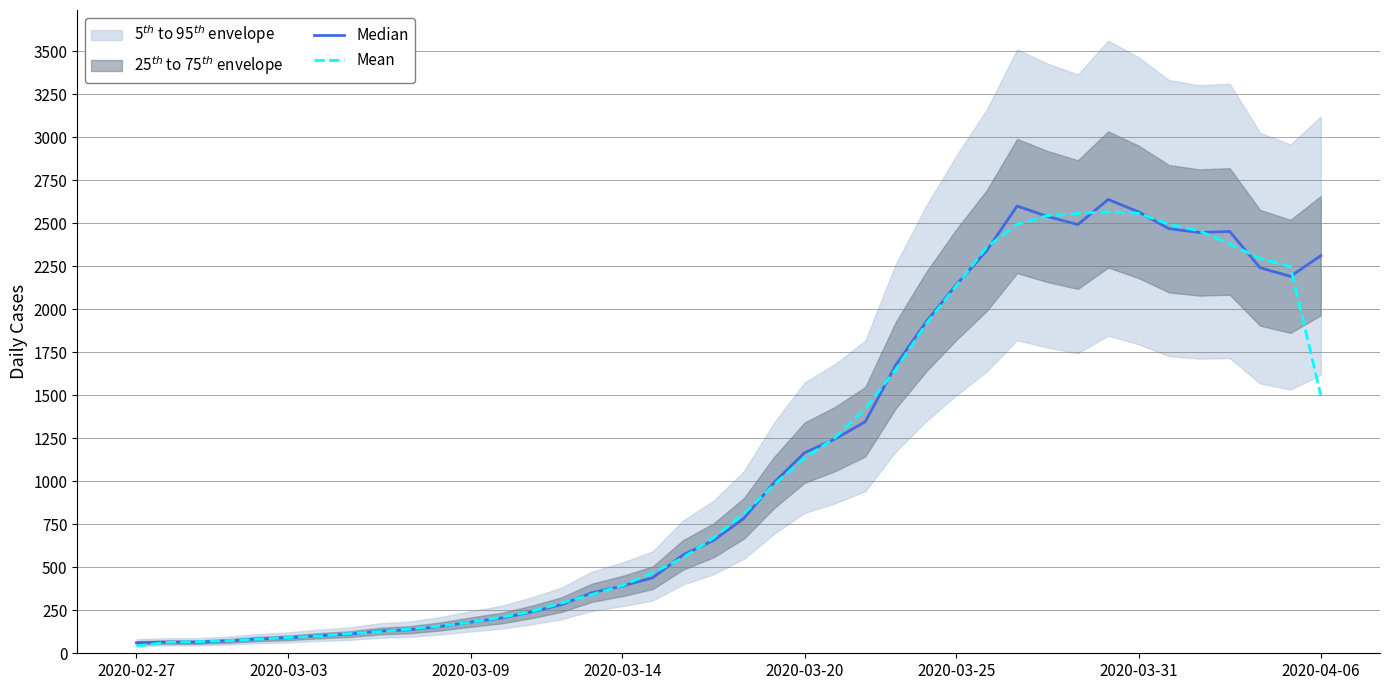

List the series in order of their peak value, highest first.

Median, Mean